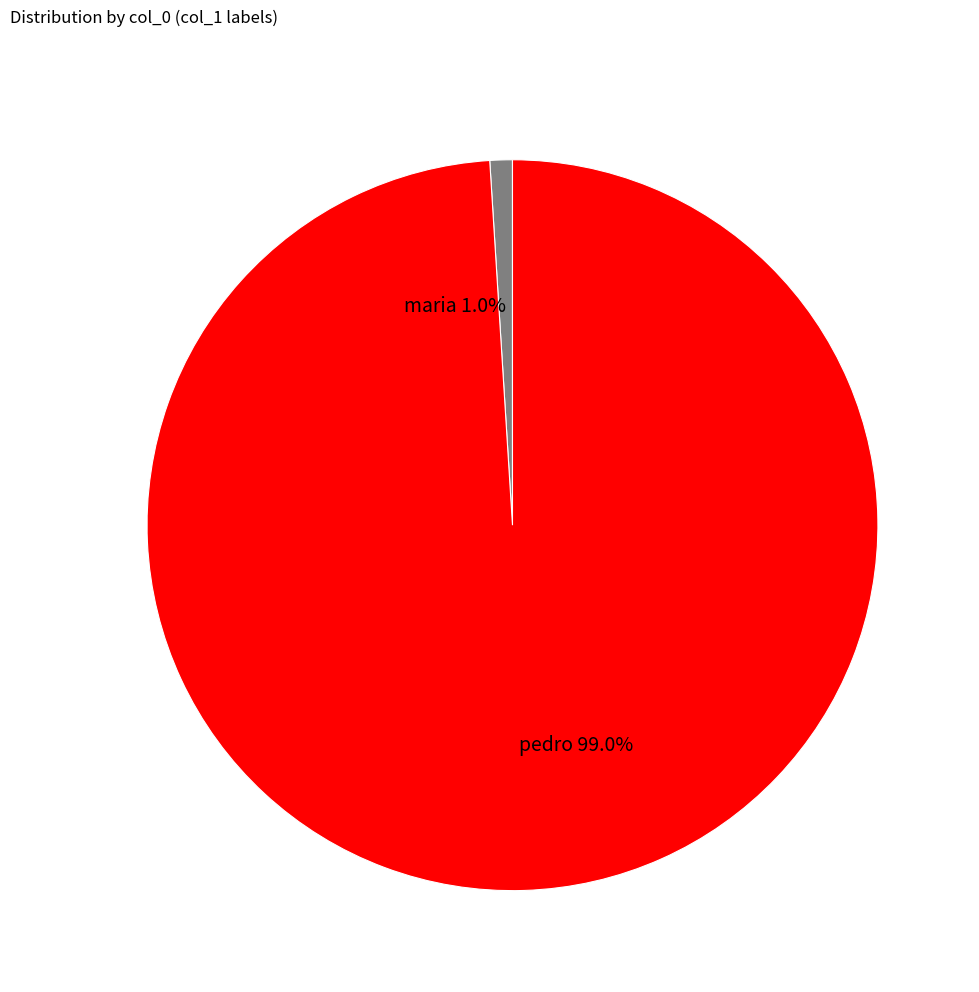

How many slices are in this pie chart?

2